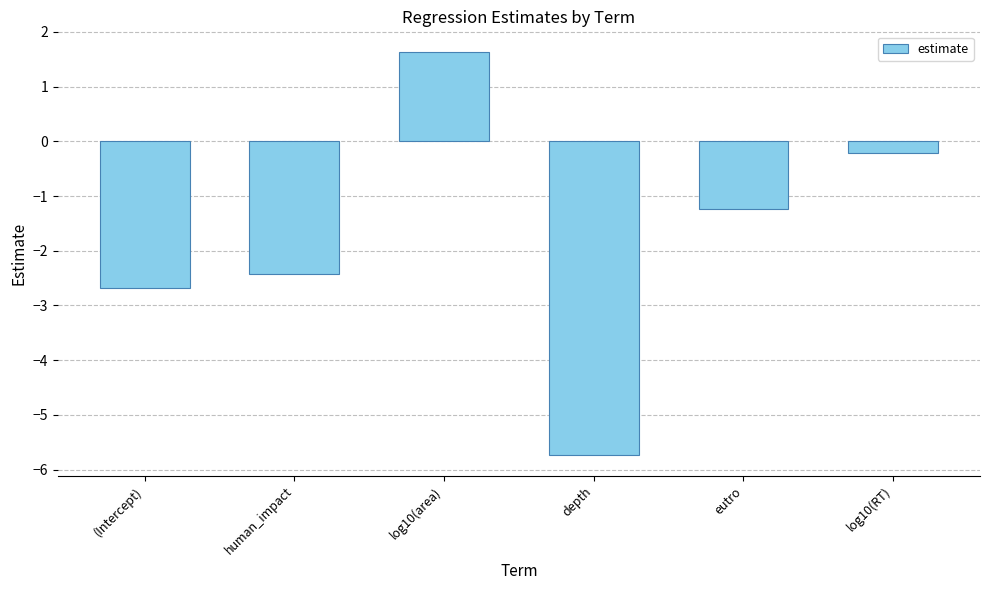

The value at human_impact is -2.4. True or false?

True